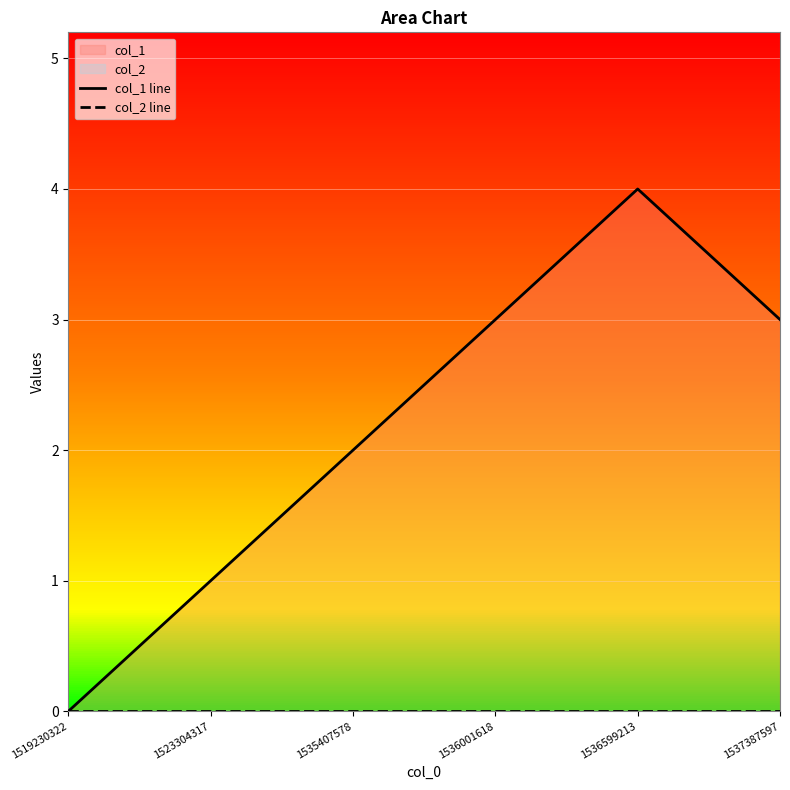

Reading left to right, extract all data points from this chart.

col_1 line: 0	1	2	3	4	3
col_2 line: 0	0	0	0	0	0